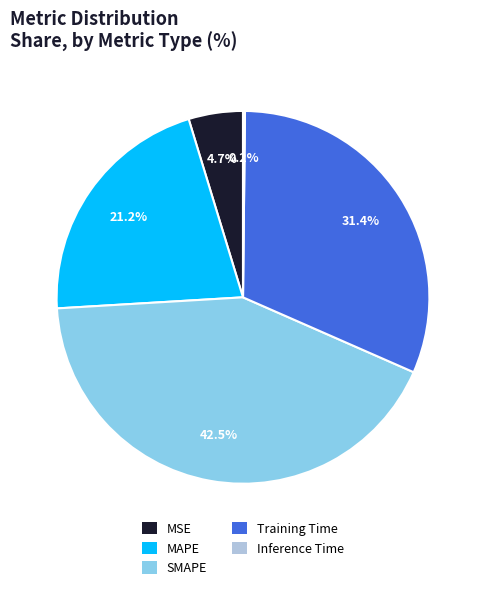

To the nearest percent, what is the combined percentage of SMAPE and MSE?

47%